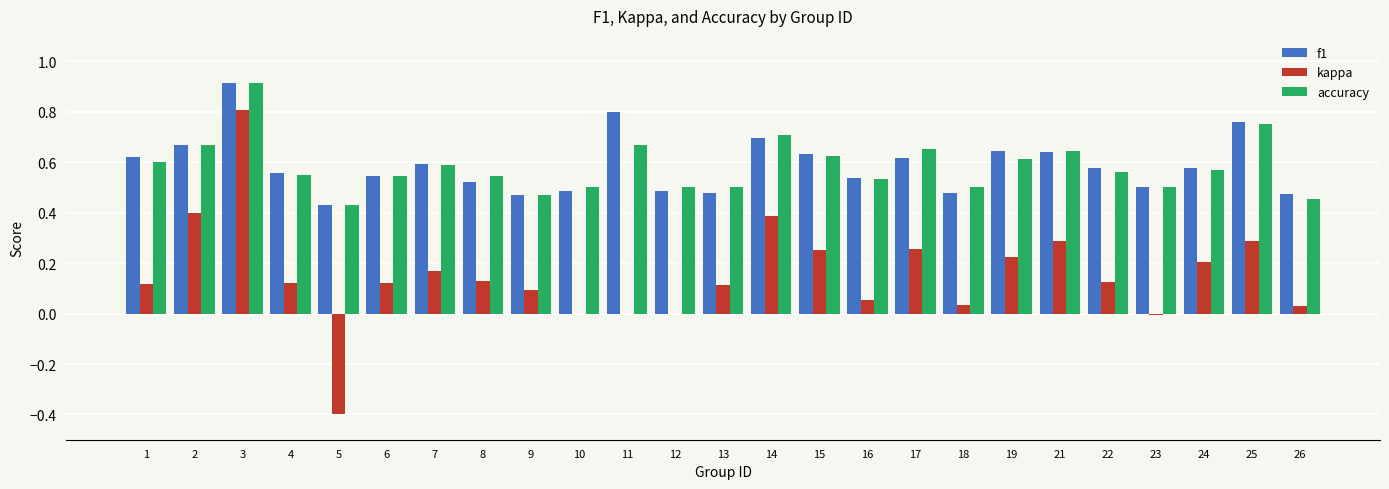

What is the greatest value displayed?

0.9